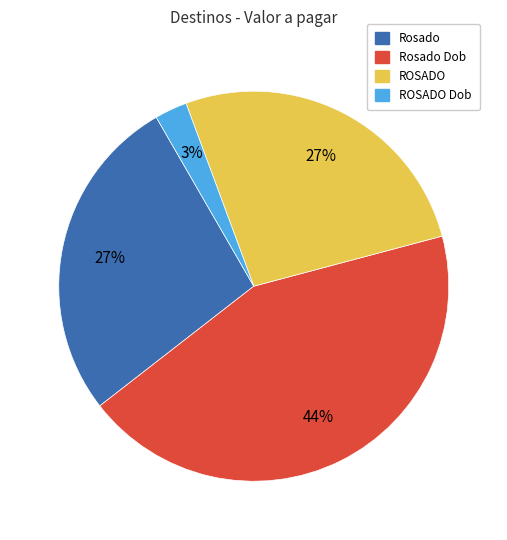

To the nearest percent, what is the average slice percentage?

25%